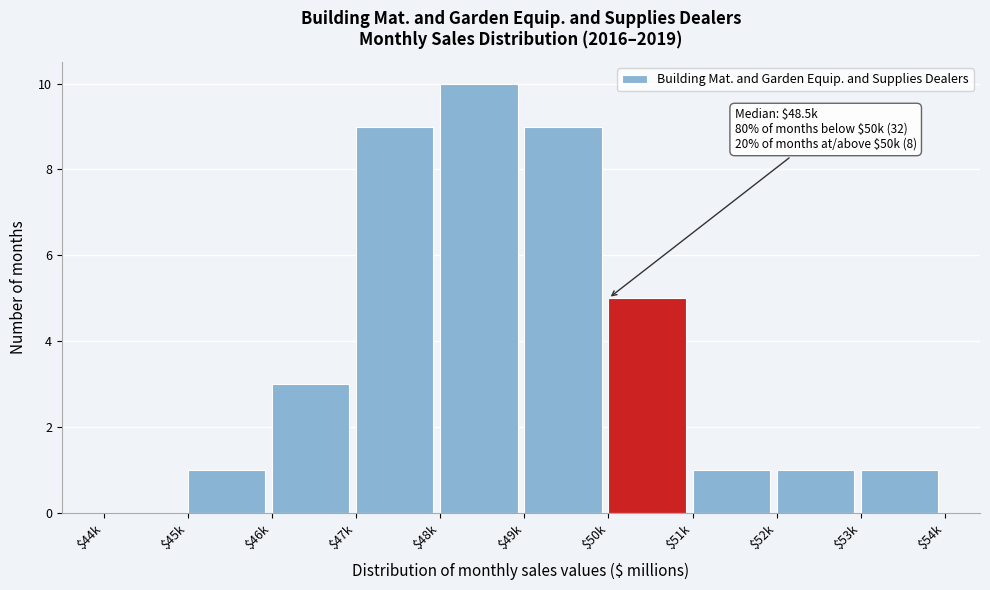

What is the greatest value displayed?

10